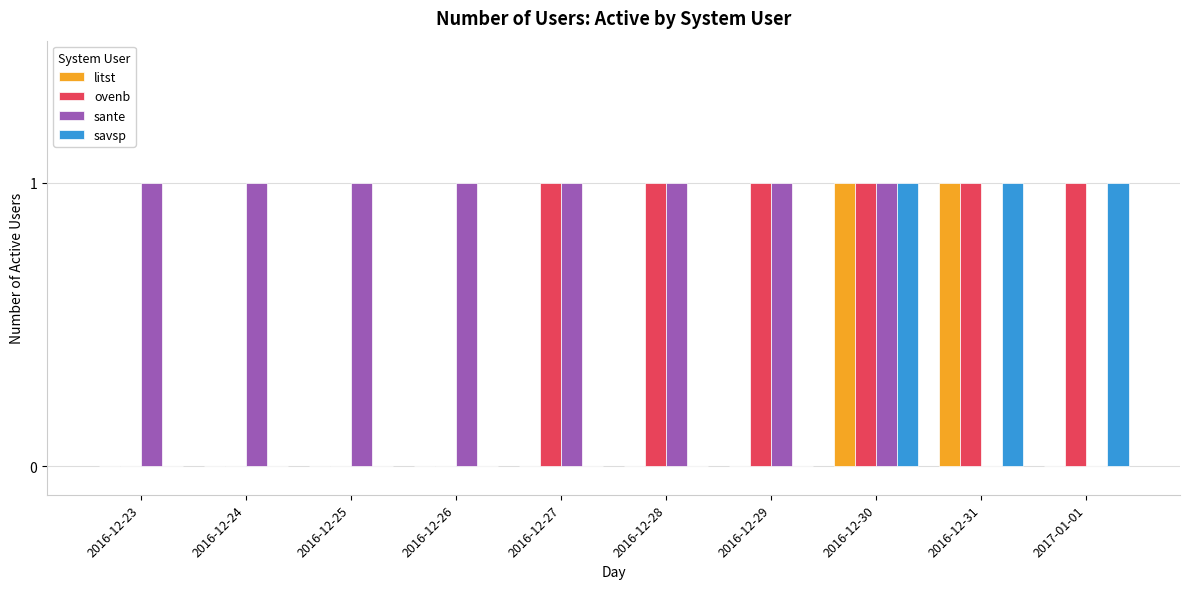

What is the total value across all series at 2017-01-01?

2